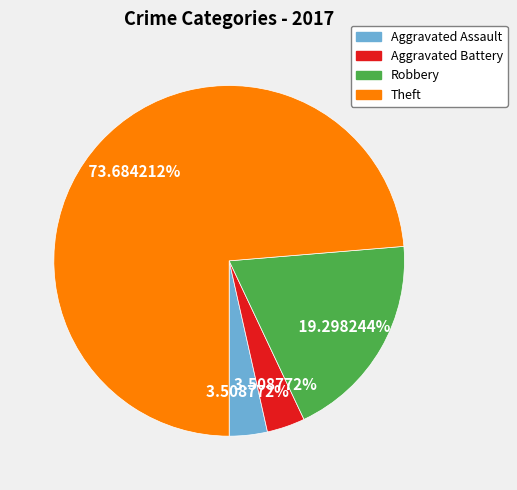

How many segments does this pie chart have?

4